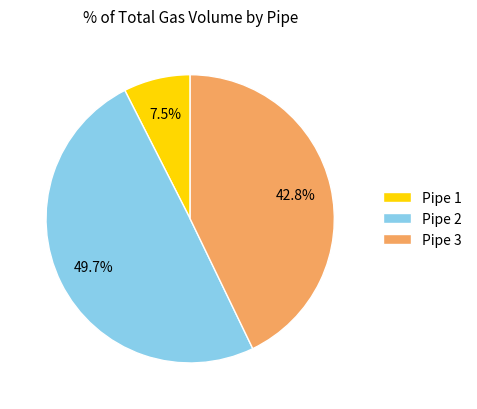

Rank the categories by value from lowest to highest.

Pipe 1, Pipe 3, Pipe 2